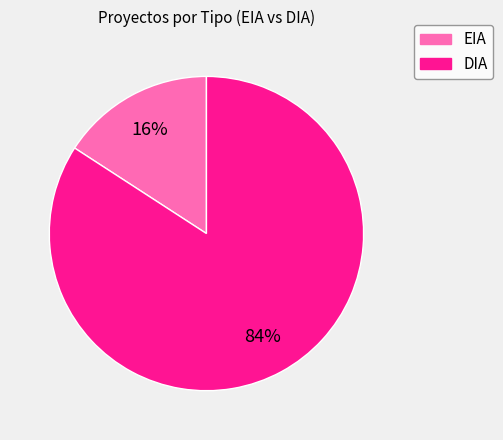

Rank the categories by value from highest to lowest.

DIA, EIA